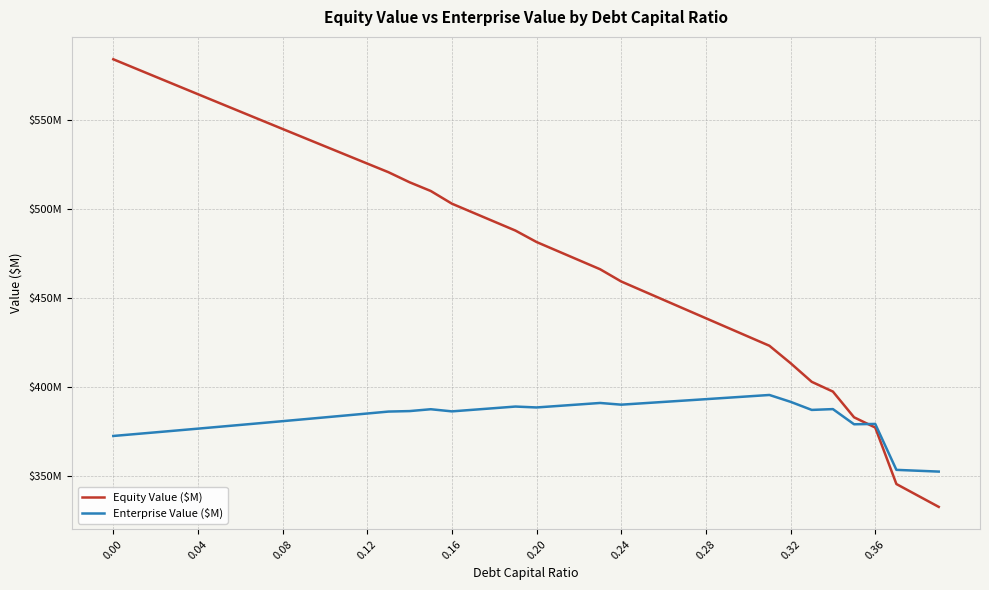

Is this an area chart (filled region under the line)?

No